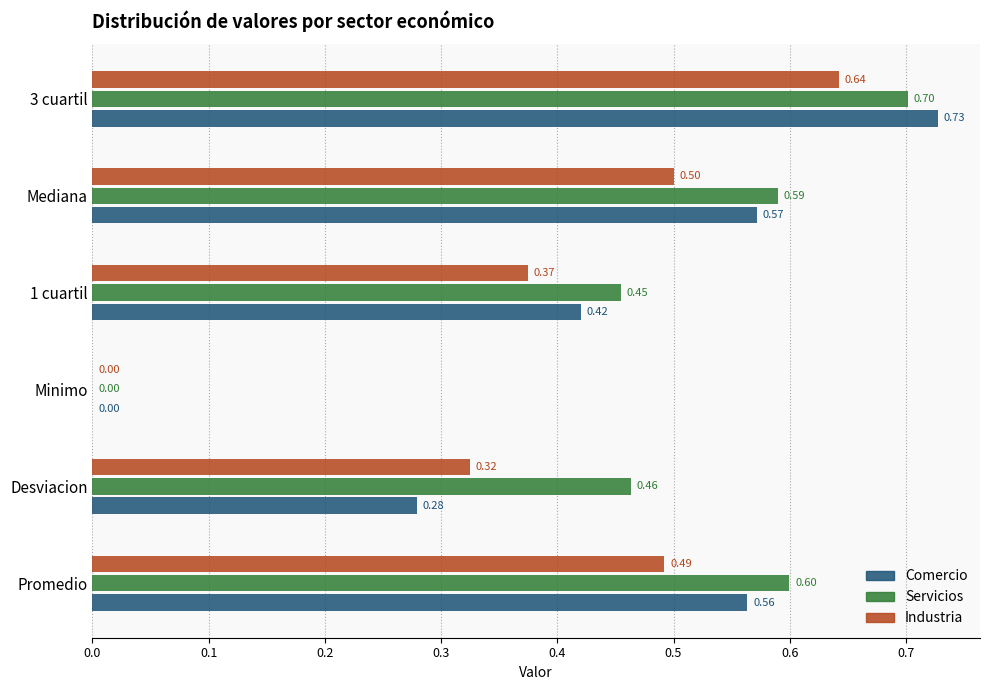

How many values in Servicios are above zero?

5